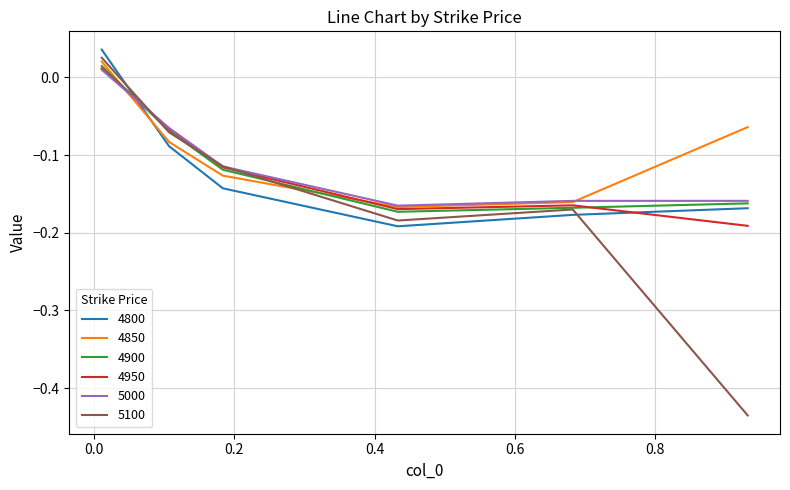

True or false: 4800 and 4950 cross at least once.

True